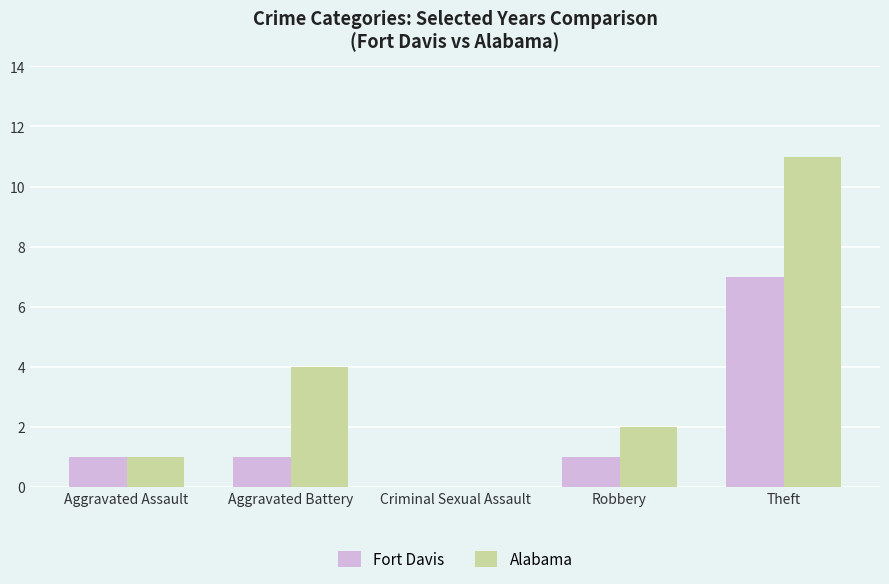

At which label is Alabama closest to 5?

Aggravated Battery